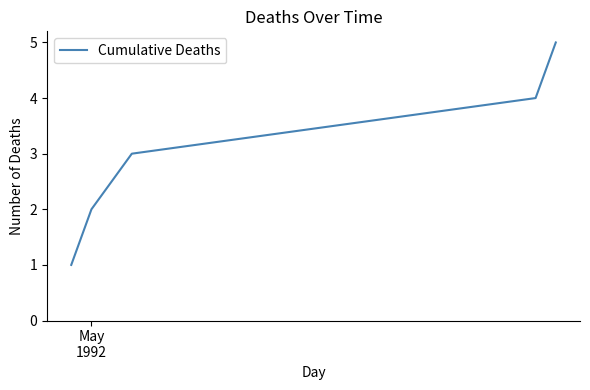

How many distinct data groups are displayed?

1